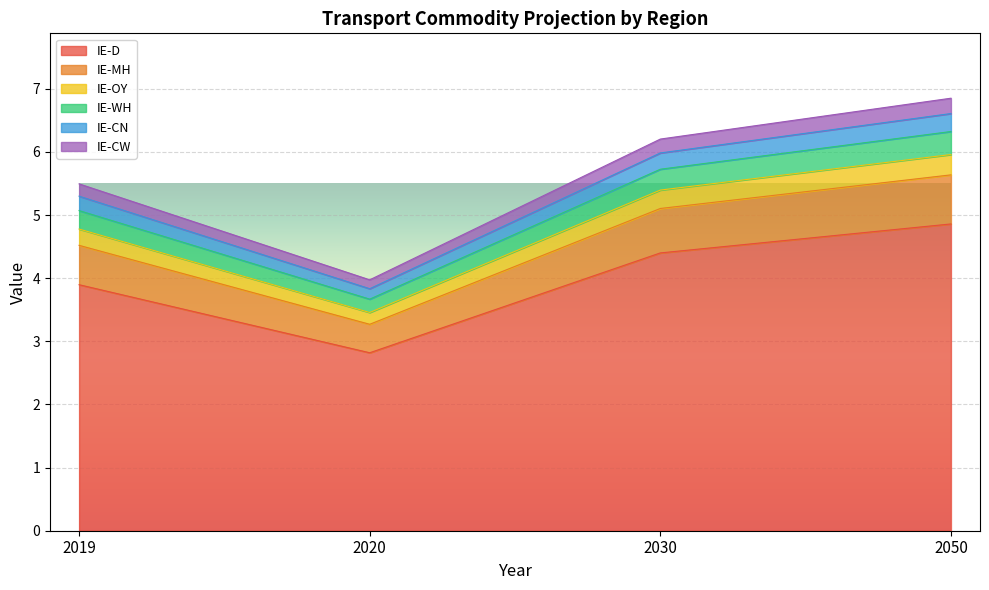

Which series has the widest spread of values?

IE-D